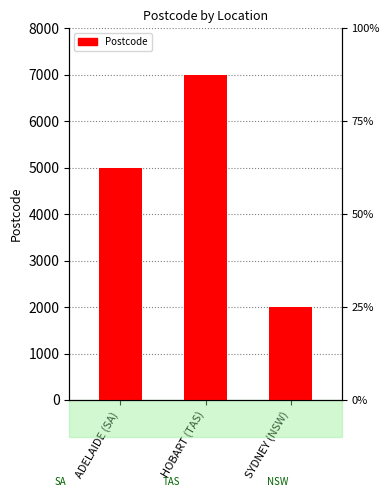

Rank the categories by value from highest to lowest.

HOBART (TAS), ADELAIDE (SA), SYDNEY (NSW)